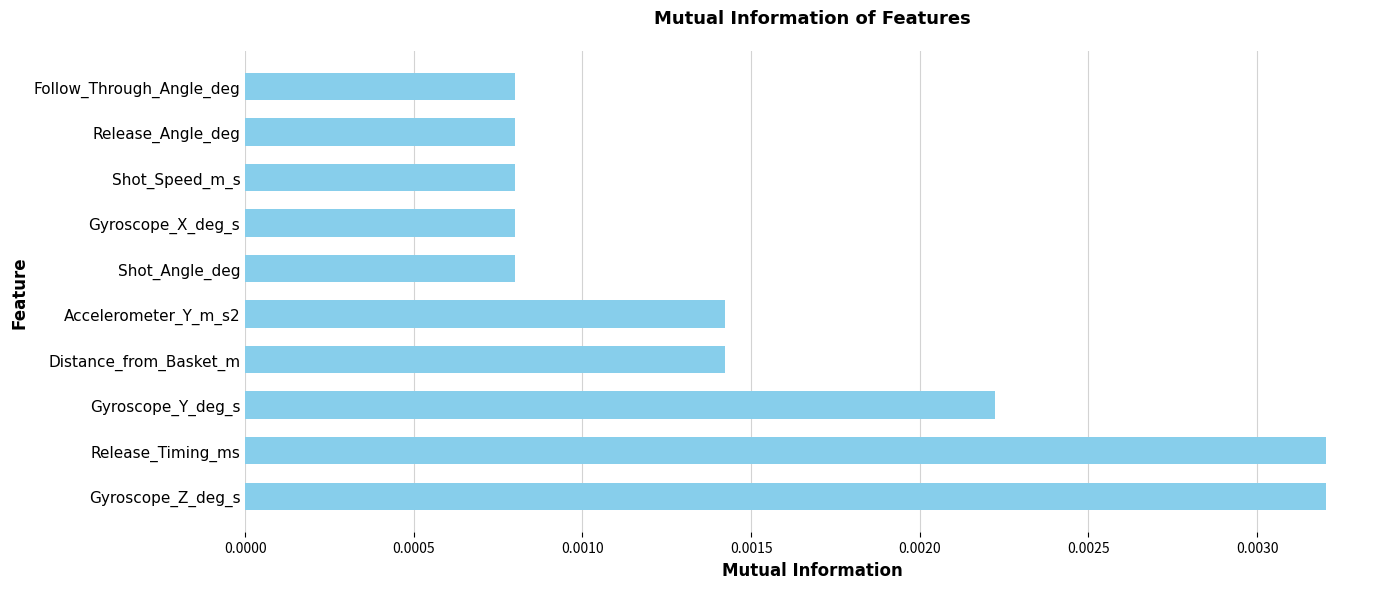

Between Distance_from_Basket_m and Shot_Angle_deg, which is larger?

Distance_from_Basket_m